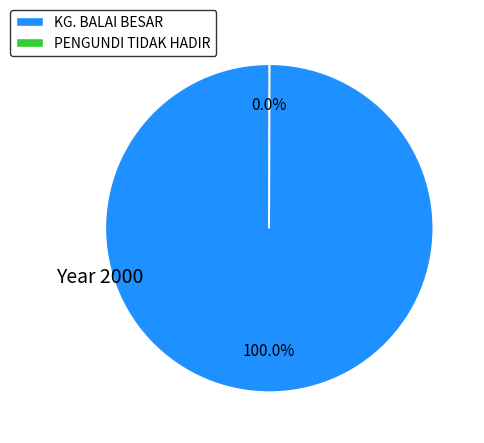

Which category accounts for the majority?

KG. BALAI BESAR